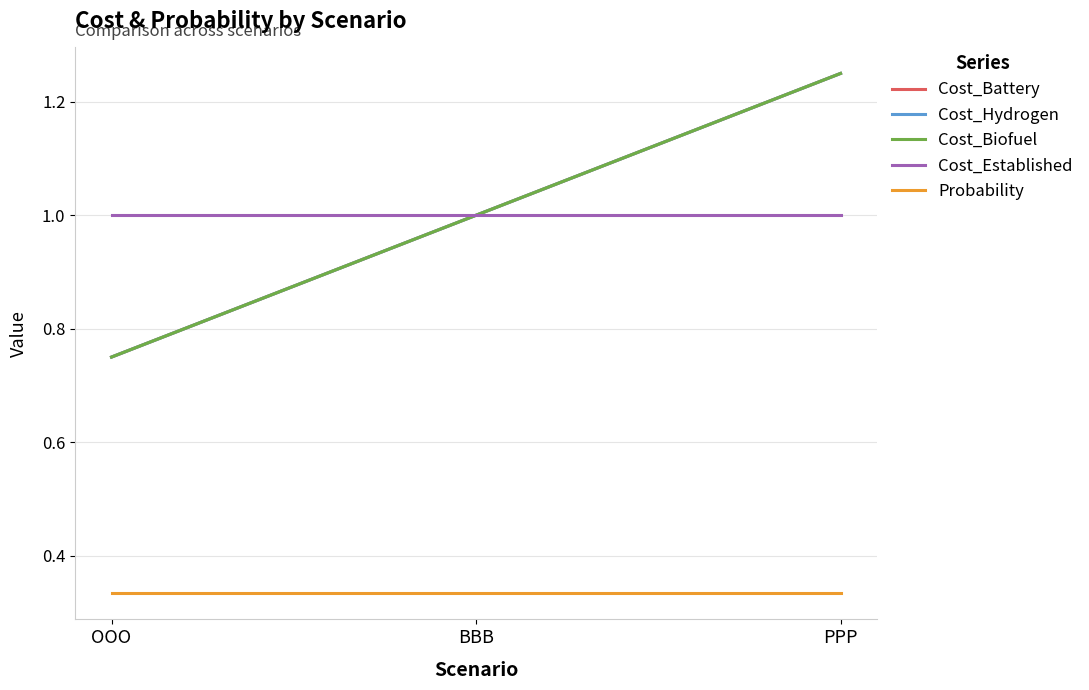

Which series has the largest total across all categories?

Cost_Battery